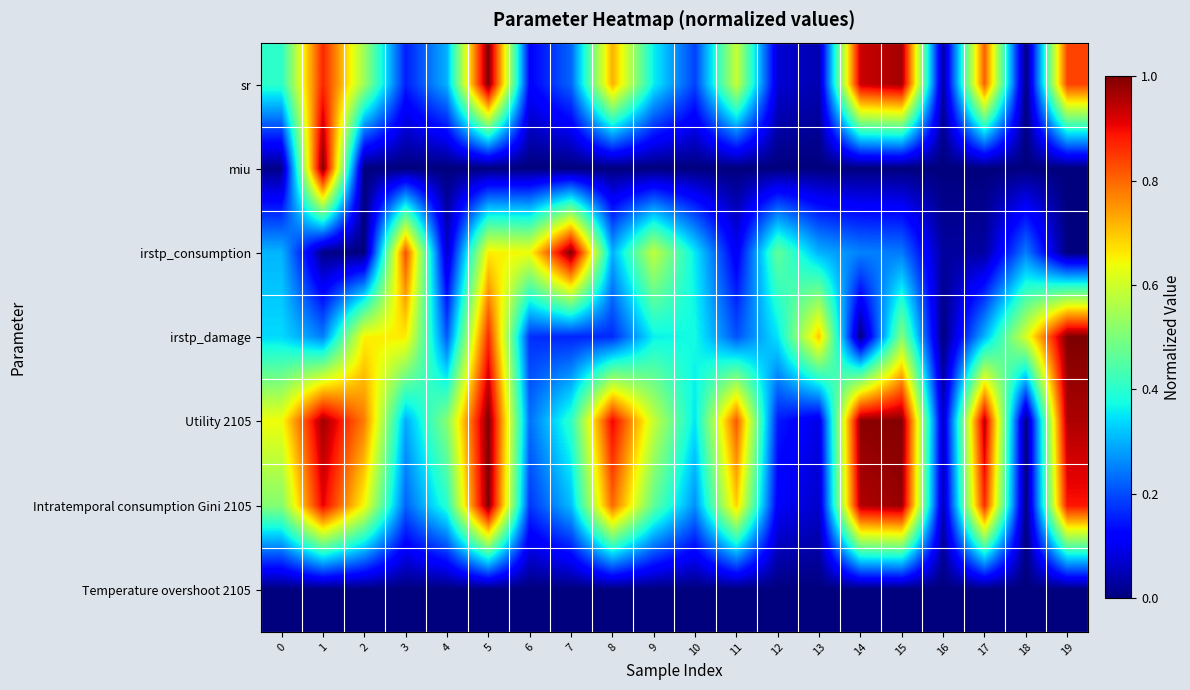

Reading left to right, what are all the values shown in this chart?

sr: 0=0.4	1=0.9	2=0.5	3=0.2	4=0.3	5=1.0	6=0.1	7=0.2	8=0.7	9=0.4	10=0.2	11=0.6	12=0.1	13=0.0	14=0.9	15=1.0	16=0.0	17=0.8	18=0.0	19=0.8
miu: 0=0.0	1=1.0	2=0.0	3=0.0	4=0.0	5=0.0	6=0.0	7=0.0	8=0.0	9=0.0	10=0.0	11=0.0	12=0.0	13=0.0	14=0.0	15=0.0	16=0.0	17=0.0	18=0.0	19=0.0
irstp_consumption: 0=0.3	1=0.0	2=0.0	3=0.8	4=0.1	5=0.7	6=0.6	7=1.0	8=0.3	9=0.6	10=0.4	11=0.1	12=0.5	13=0.3	14=0.3	15=0.2	16=0.0	17=0.0	18=0.2	19=0.0
irstp_damage: 0=0.3	1=0.2	2=0.7	3=0.7	4=0.2	5=0.9	6=0.2	7=0.2	8=0.2	9=0.4	10=0.4	11=0.2	12=0.3	13=0.7	14=0.0	15=0.5	16=0.0	17=0.3	18=0.6	19=1.0
Utility 2105: 0=0.6	1=1.0	2=0.8	3=0.3	4=0.5	5=1.0	6=0.2	7=0.4	8=0.9	9=0.6	10=0.3	11=0.8	12=0.1	13=0.1	14=1.0	15=1.0	16=0.1	17=0.9	18=0.0	19=1.0
Intratemporal consumption Gini 2105: 0=0.5	1=0.9	2=0.6	3=0.2	4=0.4	5=1.0	6=0.2	7=0.3	8=0.8	9=0.5	10=0.3	11=0.7	12=0.1	13=0.1	14=1.0	15=1.0	16=0.0	17=0.9	18=0.0	19=0.9
Temperature overshoot 2105: 0=0.0	1=0.0	2=0.0	3=0.0	4=0.0	5=0.0	6=0.0	7=0.0	8=0.0	9=0.0	10=0.0	11=0.0	12=0.0	13=0.0	14=0.0	15=0.0	16=0.0	17=0.0	18=0.0	19=0.0